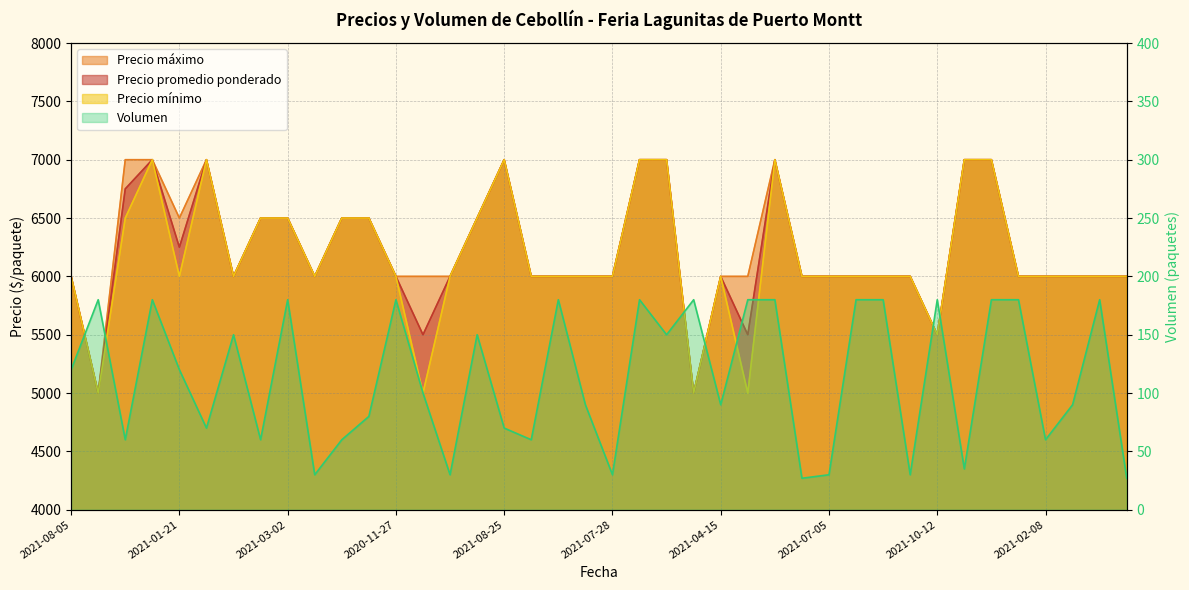

What is the value of the Volumen point at the 18th from the left?

60